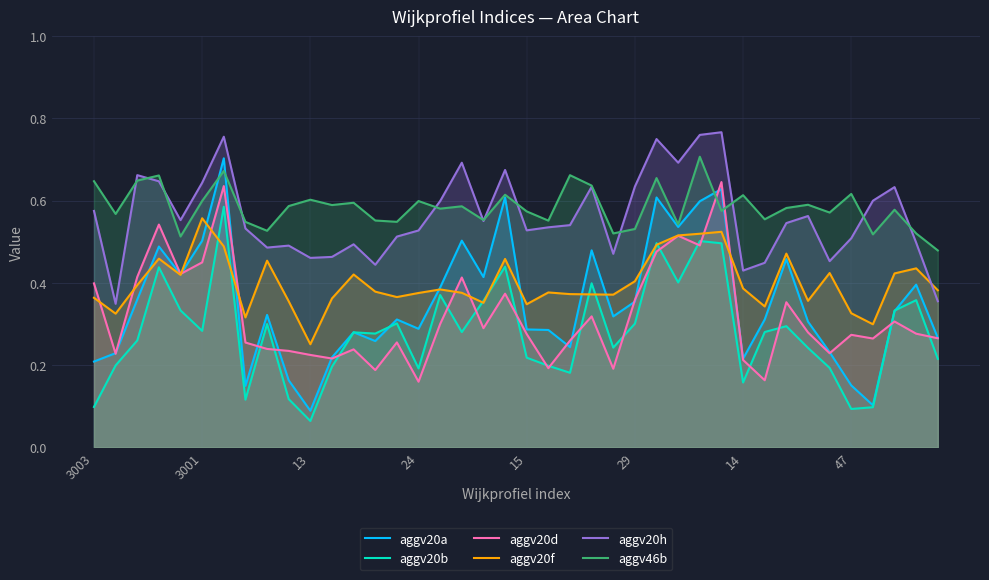

What are all the series names shown in the legend?

aggv20a, aggv20b, aggv20d, aggv20f, aggv20h, aggv46b